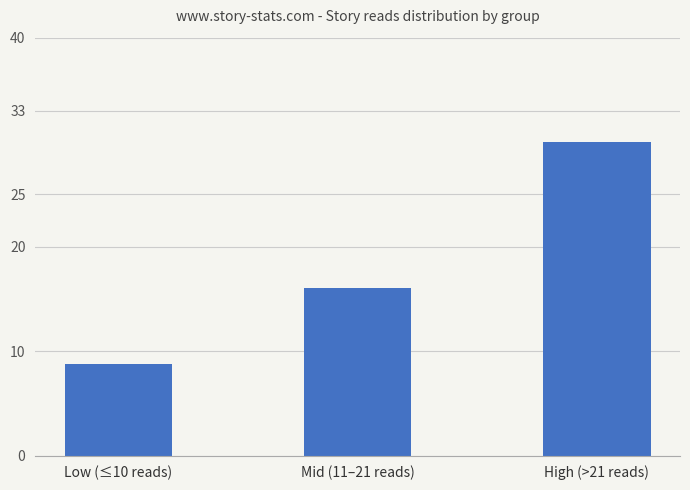

Is it true that the value at High (>21 reads) is 30.0?

True